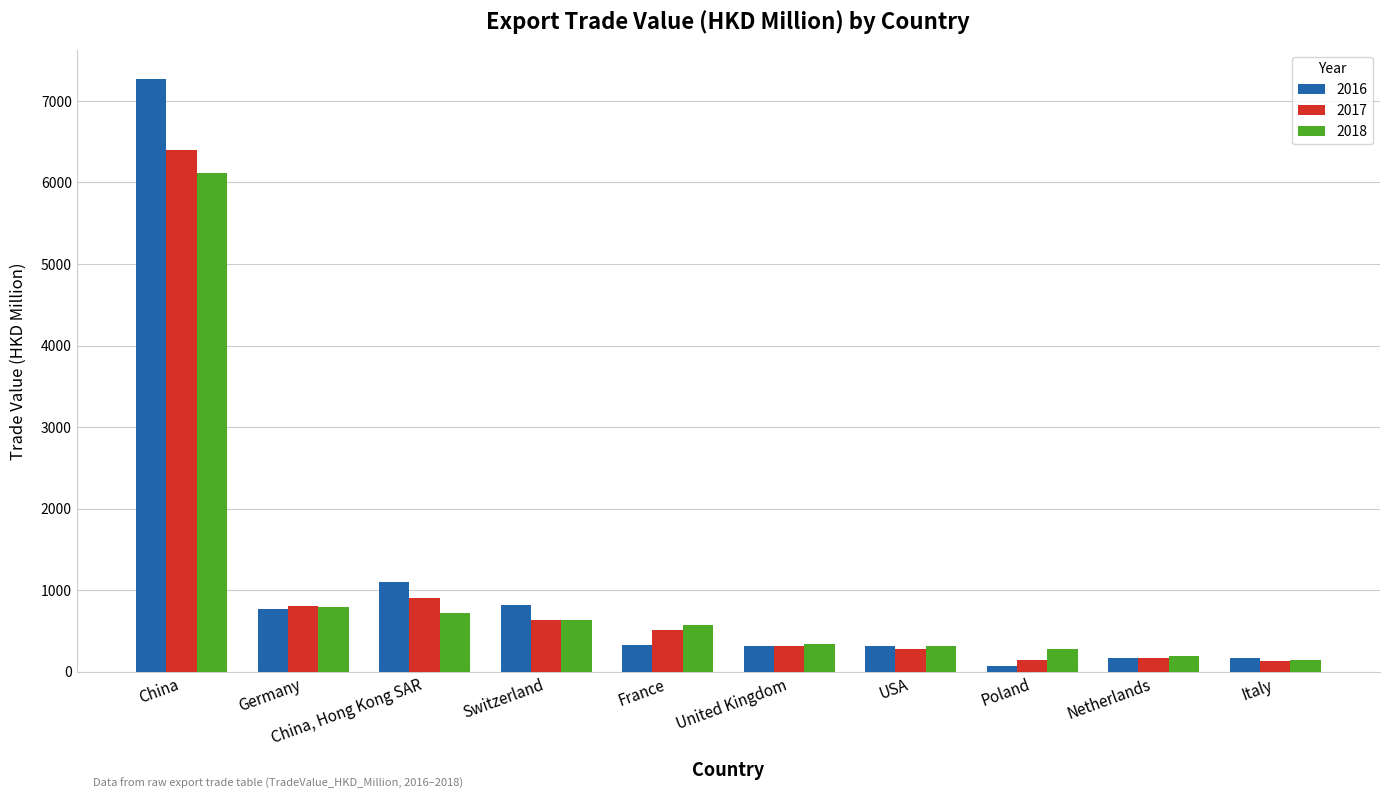

What is the total value across all series at Germany?

2371.0